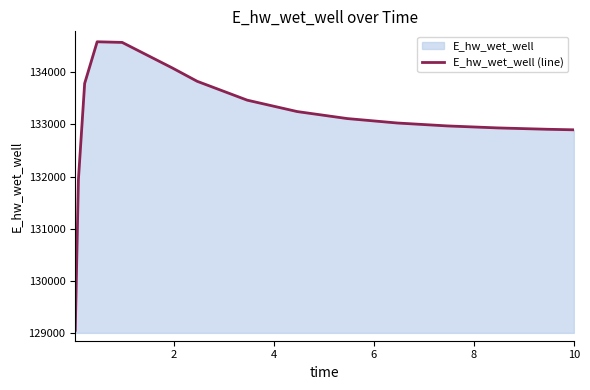

What is the difference between the maximum and minimum values?

5528.7